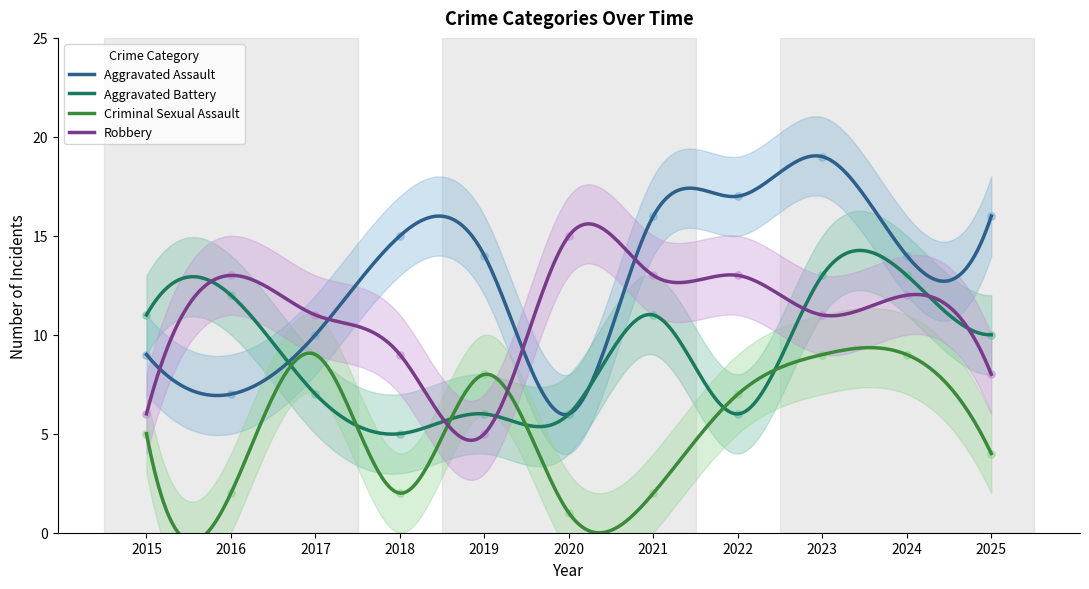

Which series has the largest total across all categories?

Aggravated Assault